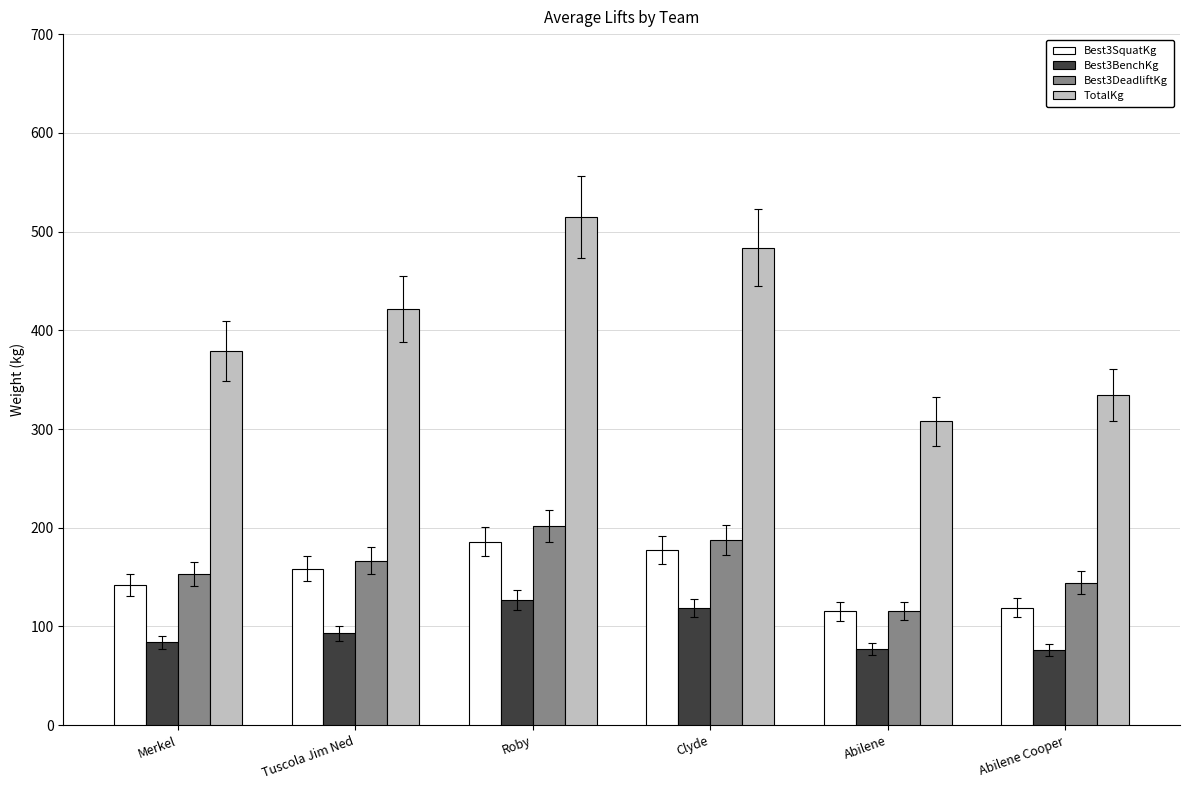

Is it true that Best3DeadliftKg equals 57.6 at Abilene Cooper?

False